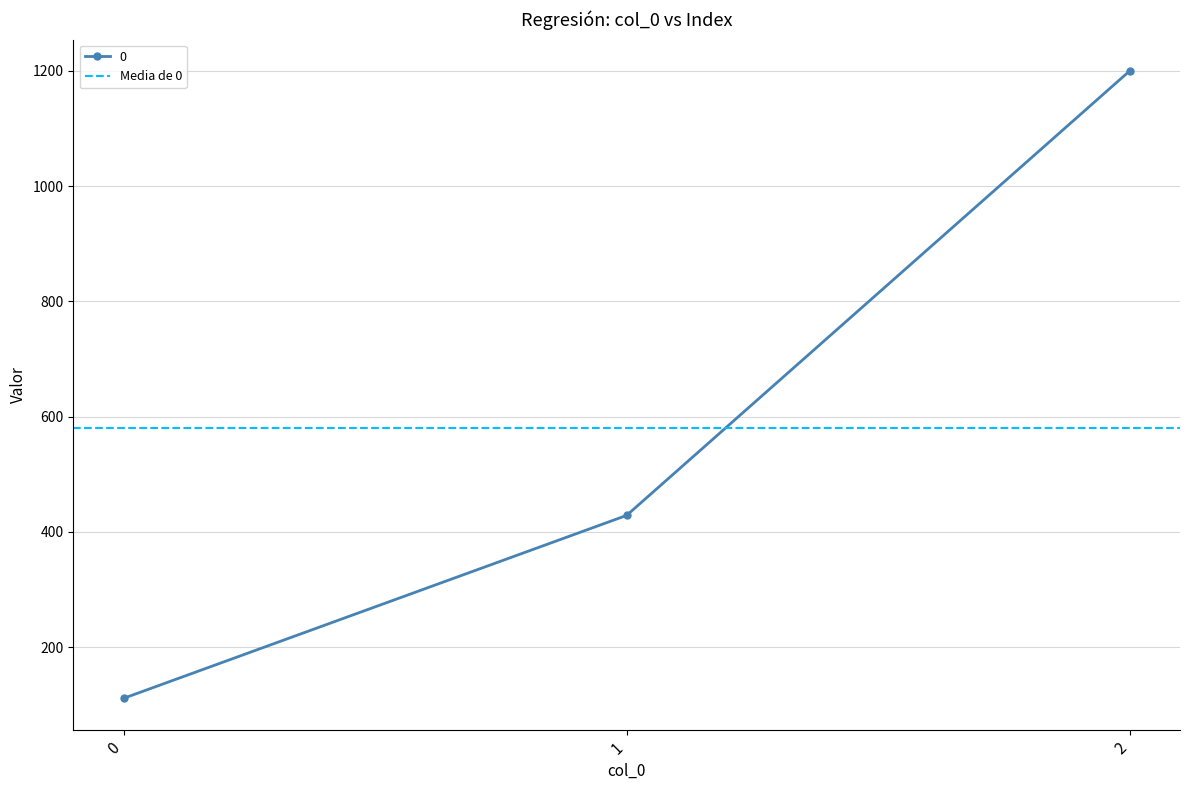

Count the number of data series in this chart.

1